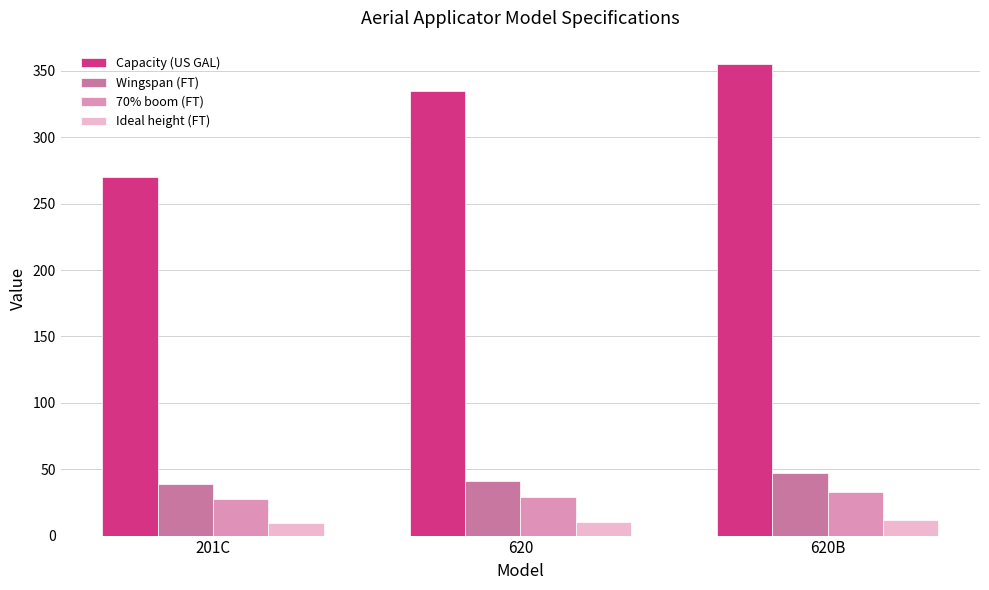

What is the difference between the maximum and minimum values in the 70% boom (FT) series?

5.6